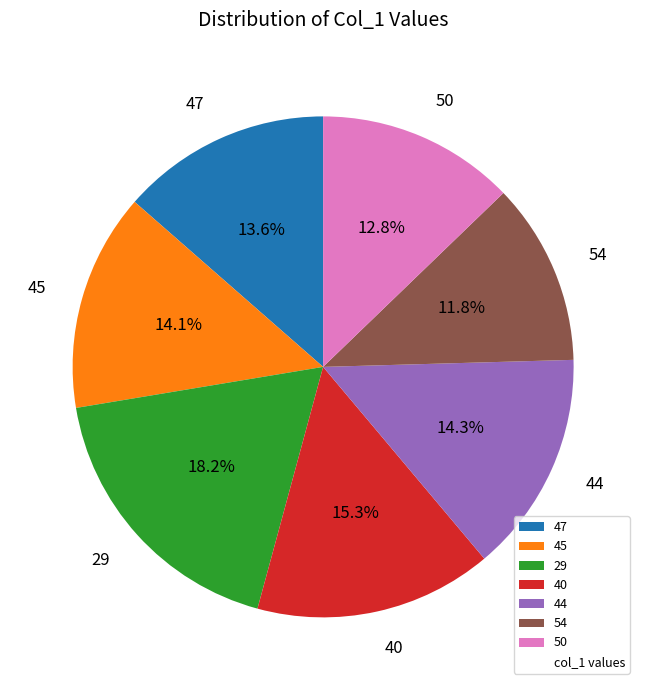

Count the number of slices in the pie.

7